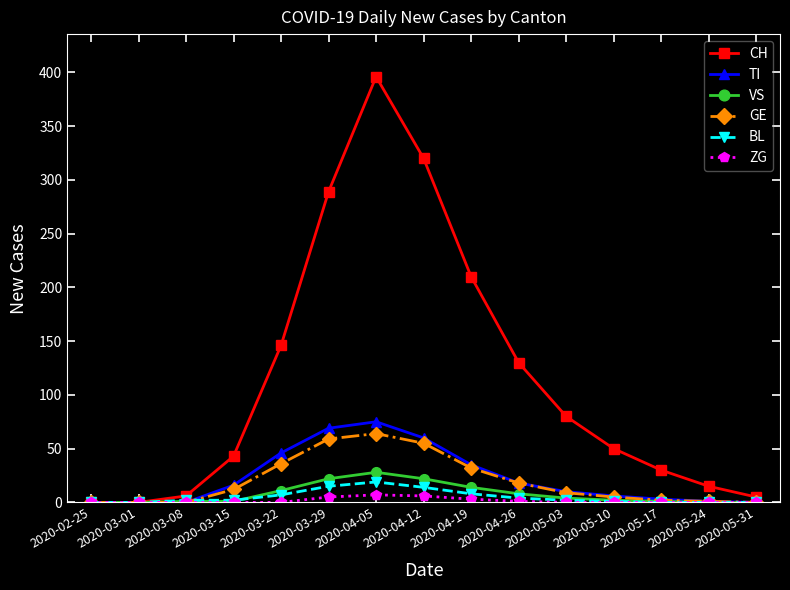

At which category is the sum across all series the highest?

2020-04-05